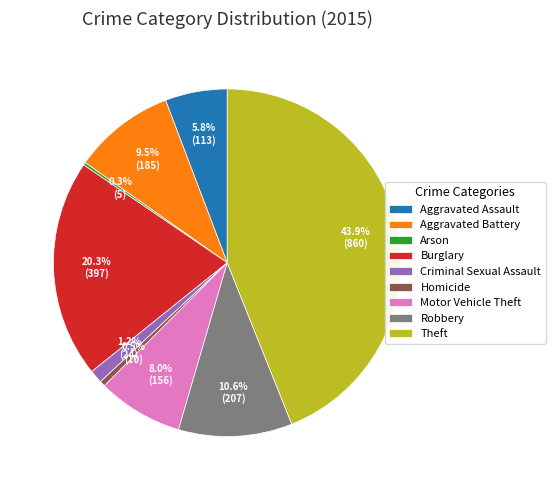

What is the total percentage of Burglary and Aggravated Assault?

26.1%